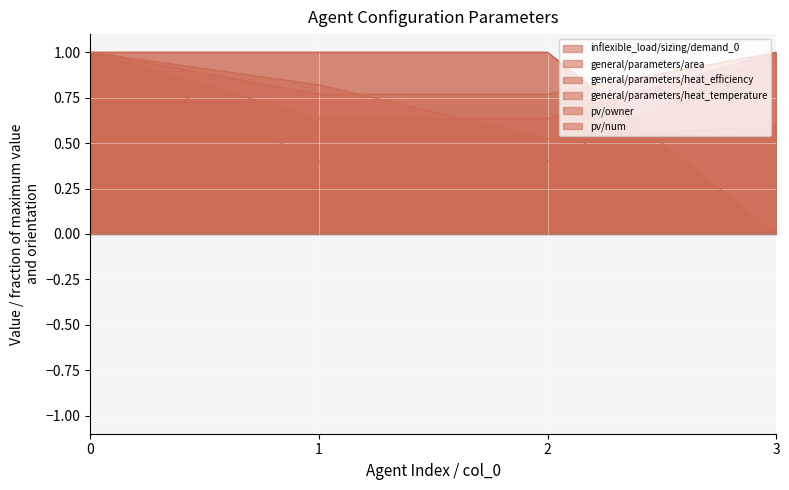

How many data points in pv/owner are less than 1?

1